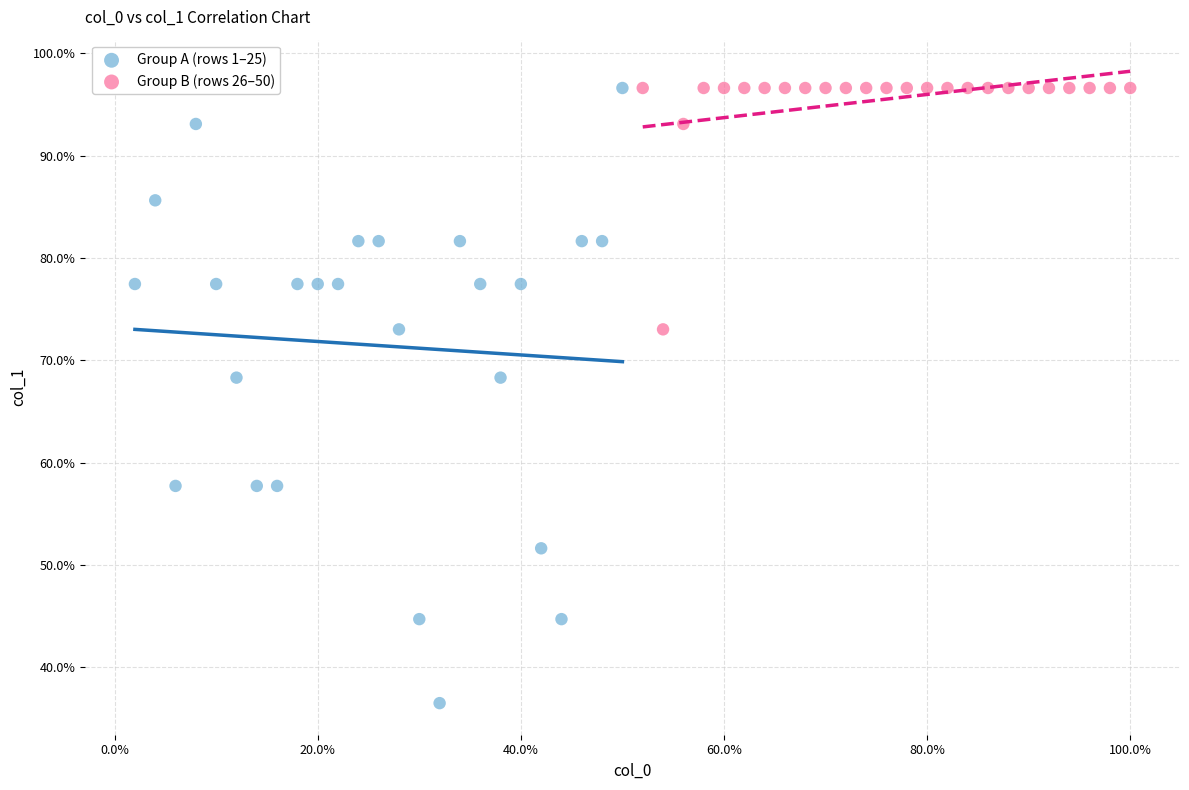

Which series has the largest Y range (max minus min)?

Group A (rows 1–25)